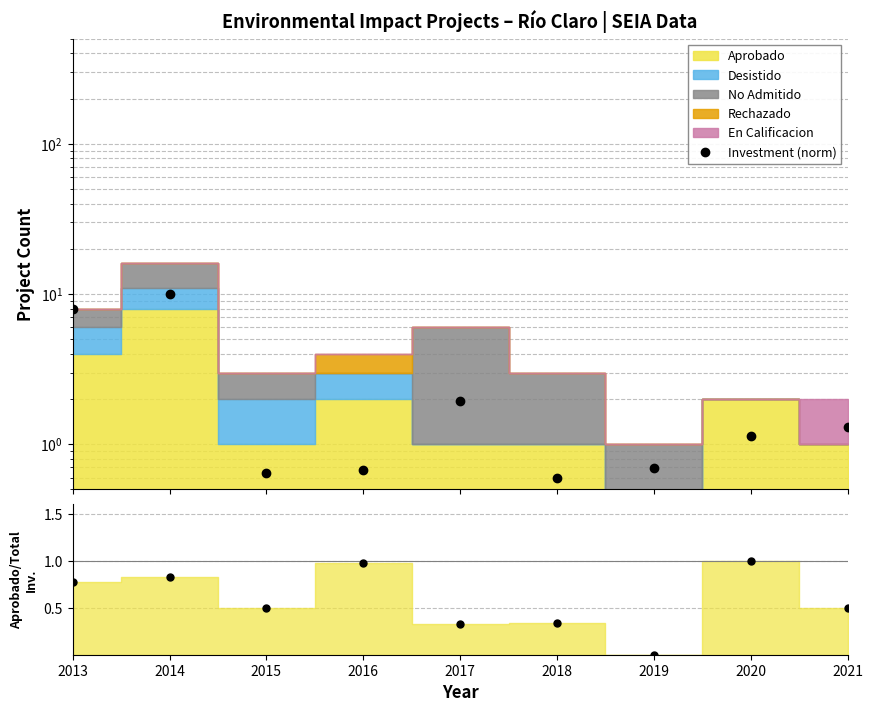

Reading left to right, list all the values displayed in this chart.

Investment (norm): 2013=7.9	2014=10.0	2015=0.6	2016=0.7	2017=1.9	2018=0.6	2019=0.7	2020=1.1	2021=1.3
Approved/Total Inv.: 2013=0.8	2014=0.8	2015=0.5	2016=1.0	2017=0.3	2018=0.3	2019=0.0	2020=1.0	2021=0.5